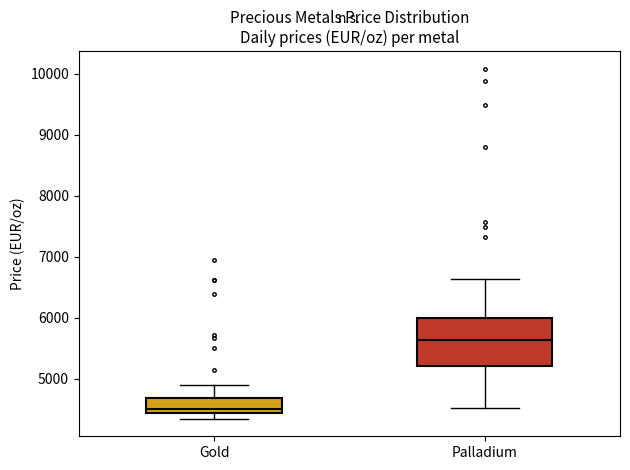

Comparing the boxes themselves (not the whiskers), which one is the tallest?

Palladium